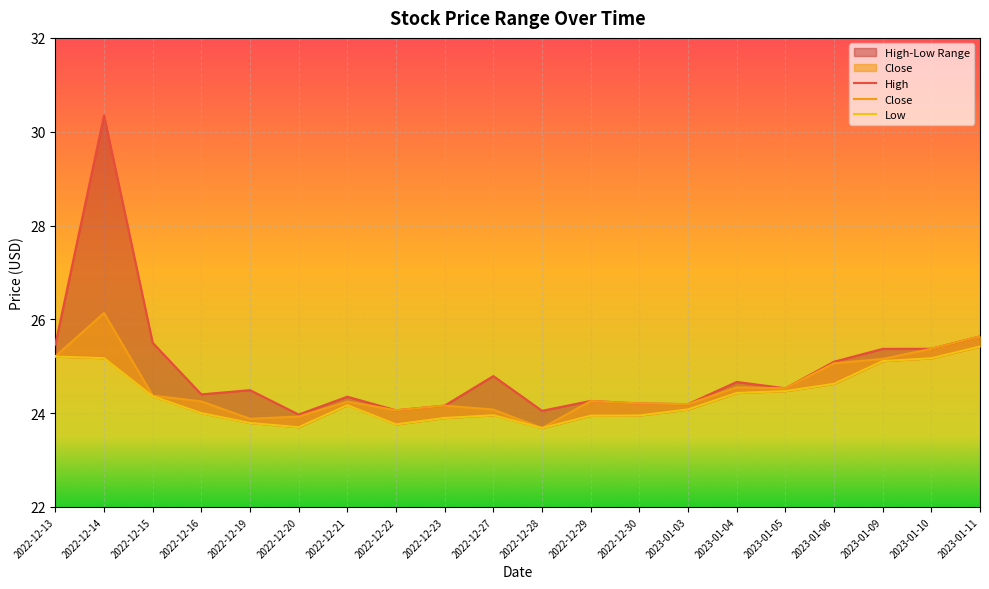

At which label is High closest to 27?

2023-01-11